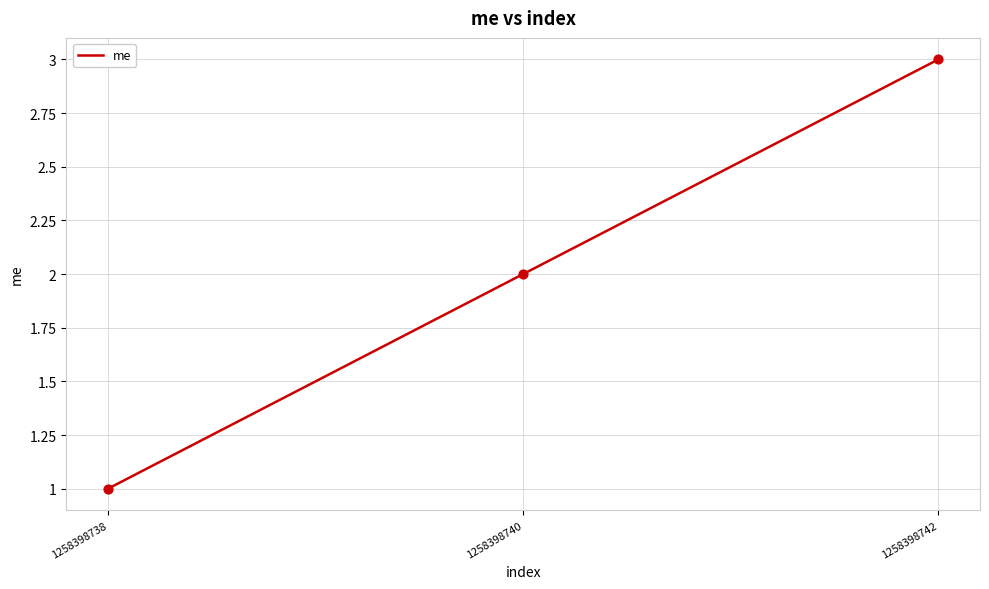

What is the change in value from 1258398738 to 1258398740?

+1